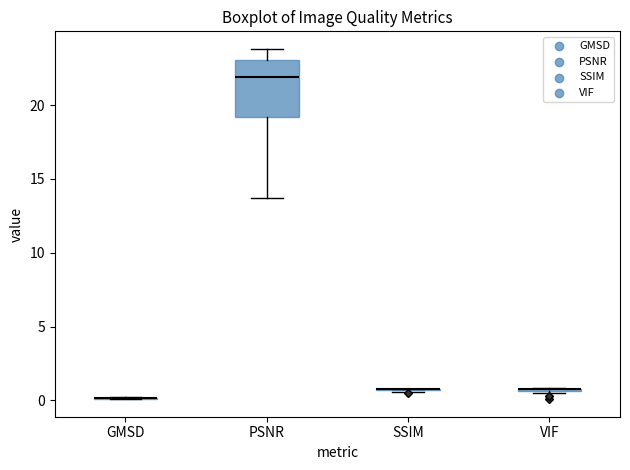

Comparing the boxes themselves (not the whiskers), which one is the tallest?

PSNR